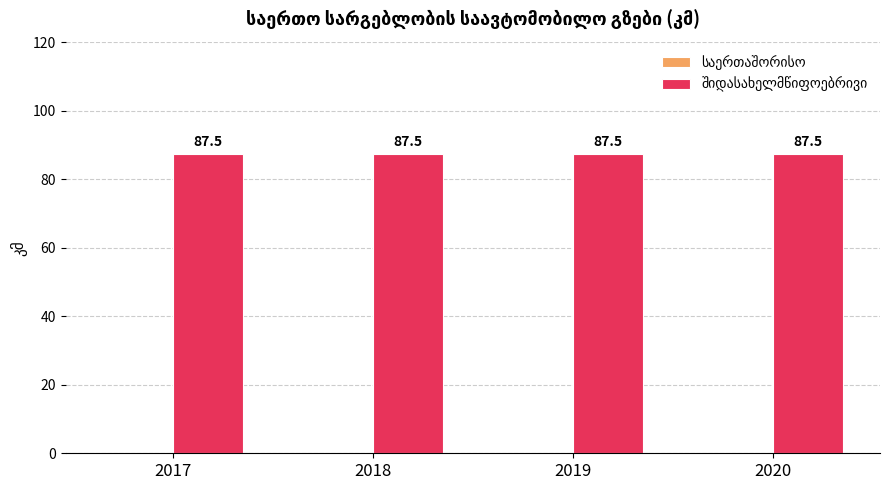

What is the total value across all series at 2018?

87.5